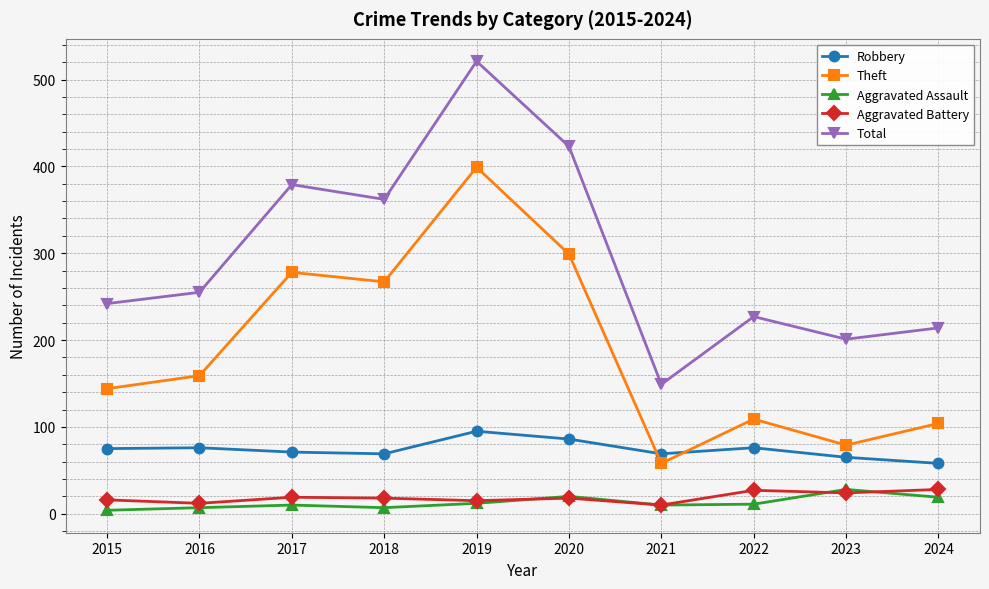

What is the difference between the Aggravated Battery values at 2017 and 2020?

1